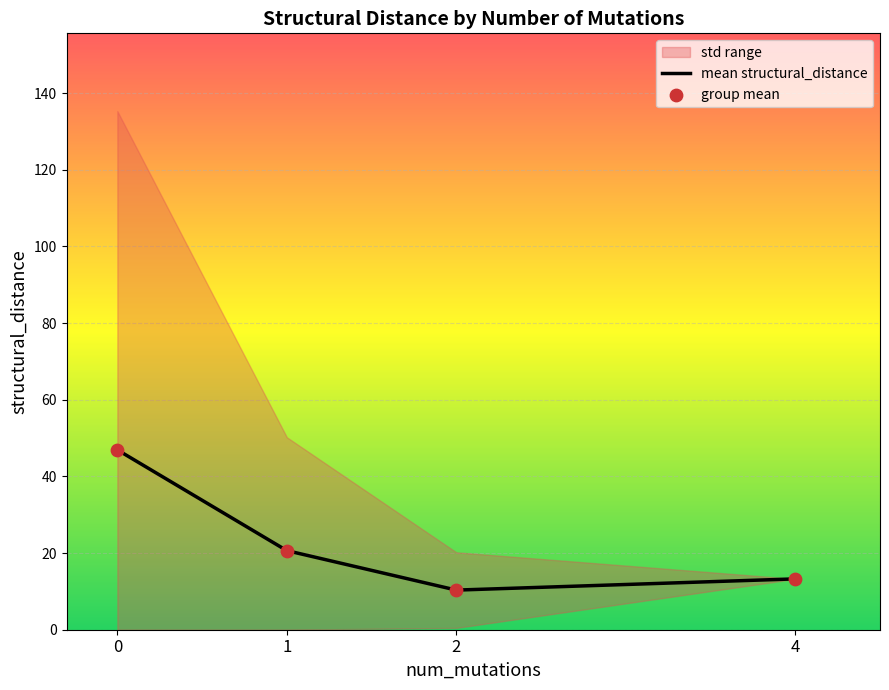

Which series has the largest total across all categories?

mean structural_distance